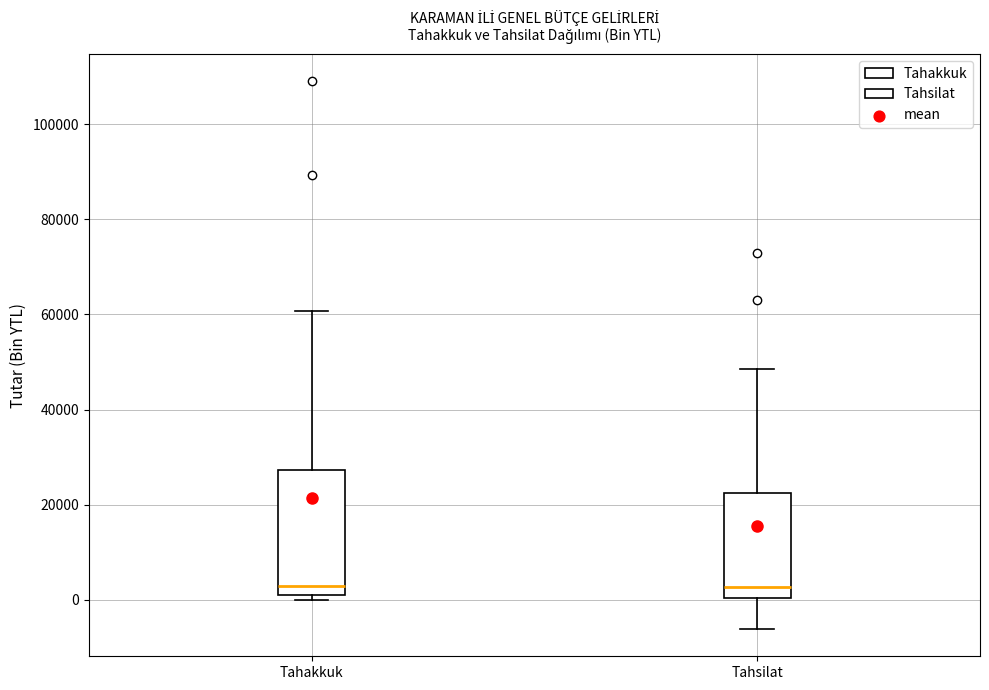

Comparing the boxes themselves (not the whiskers), which one is the tallest?

Tahakkuk